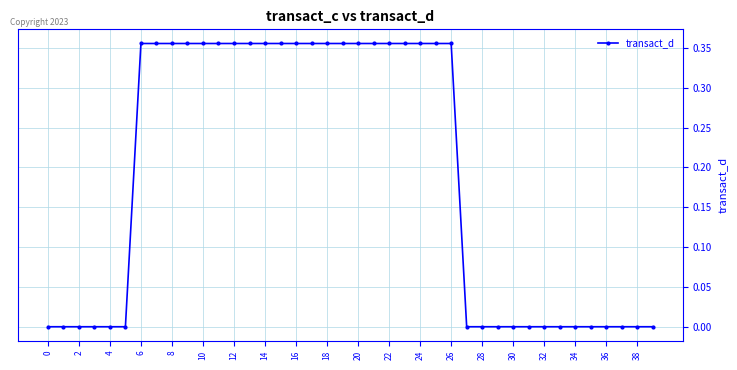

What is the sum of all values?

7.5